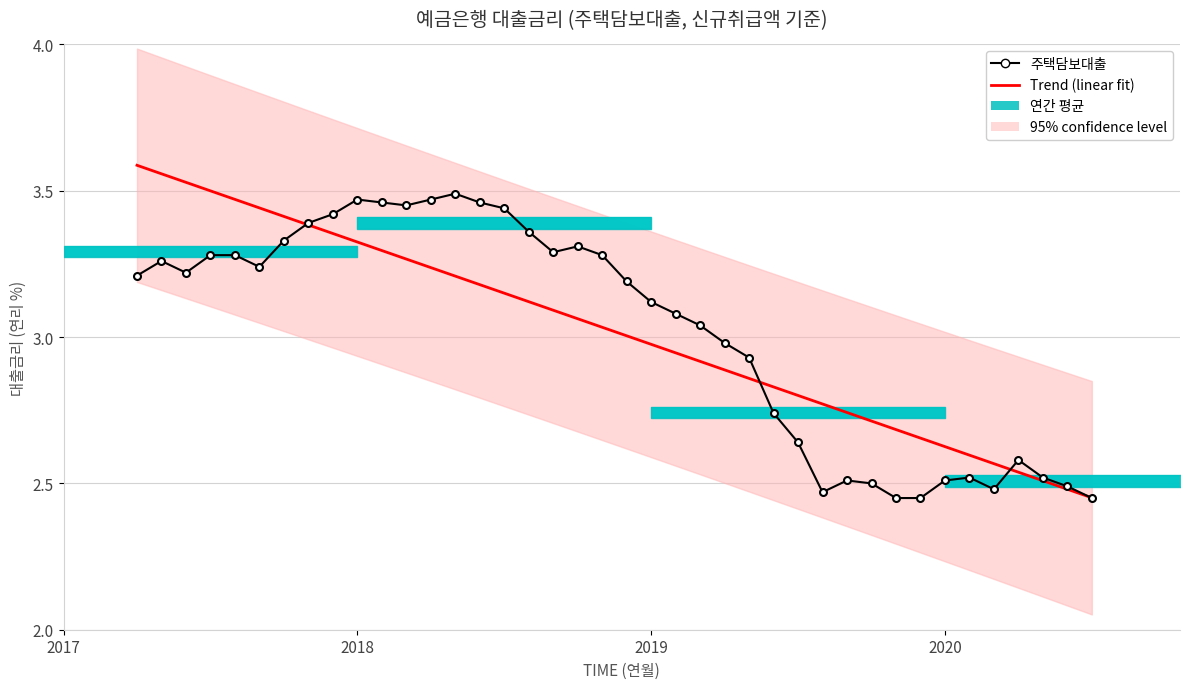

Where is the data nearest to the value 2?

201911